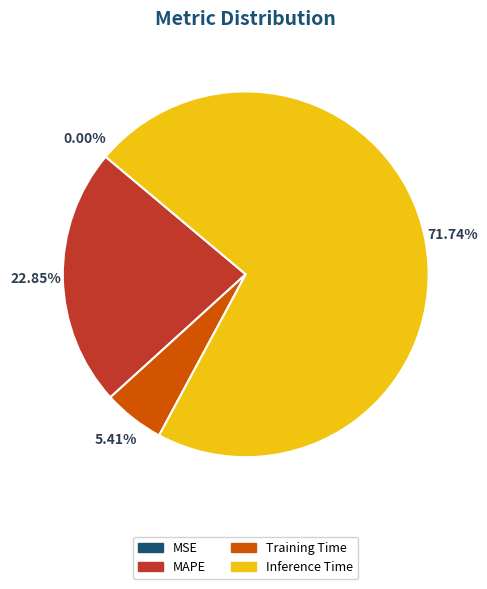

Which slice is the largest?

Inference Time